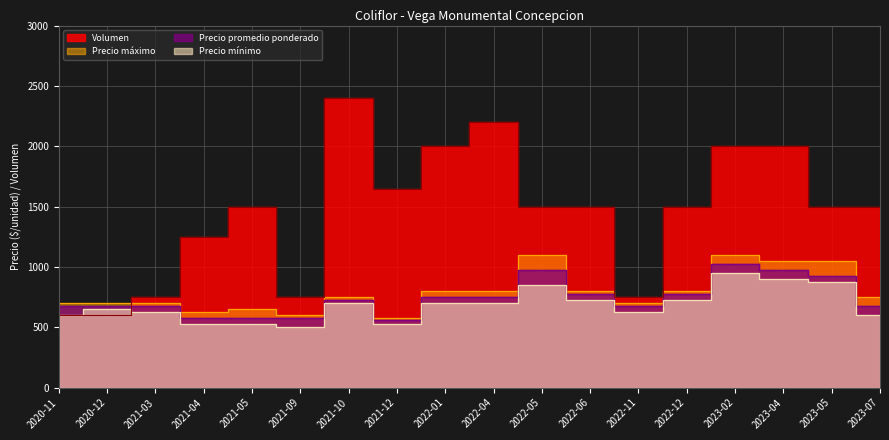

What is the value of the Precio promedio ponderado point at the 17th from the left?

925